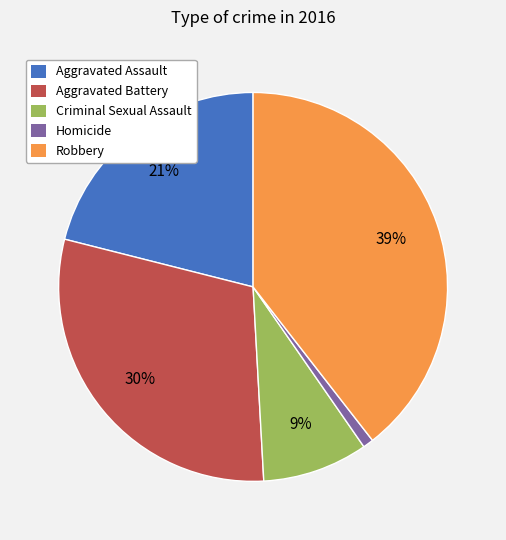

Count the number of slices in the pie.

5